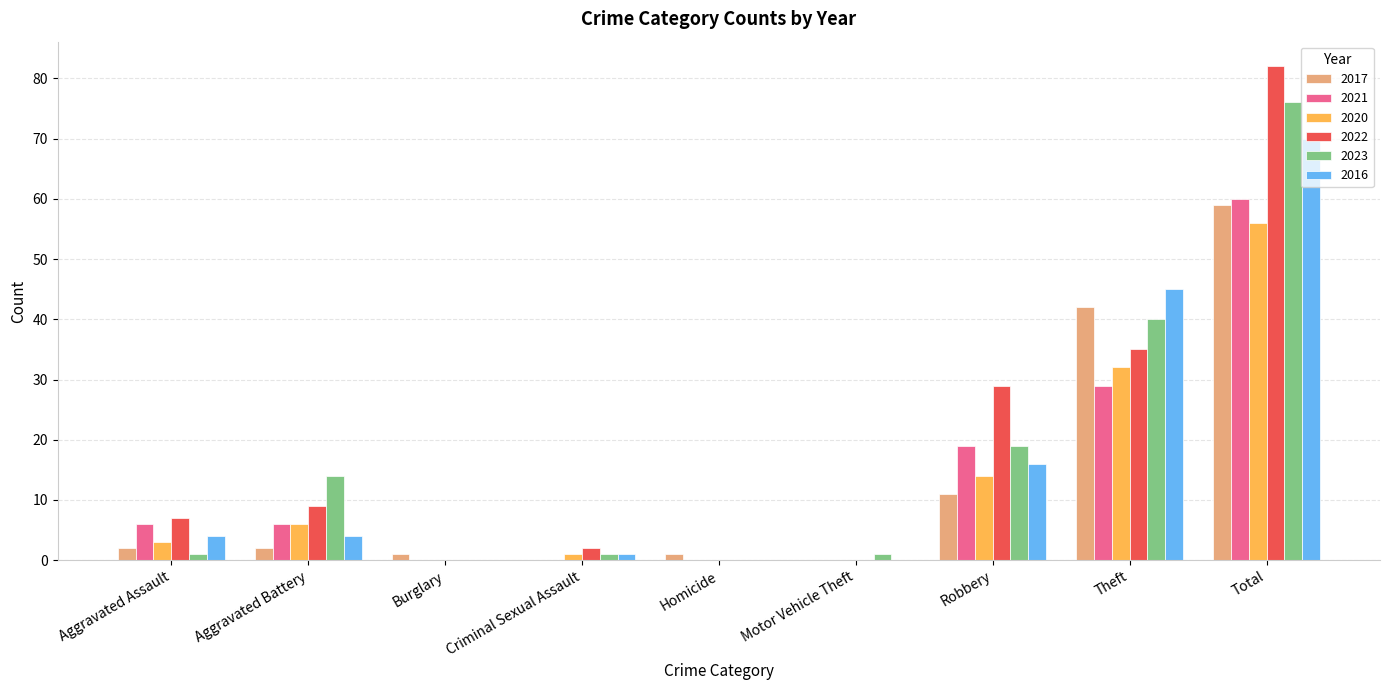

How many groups of bars are there?

9